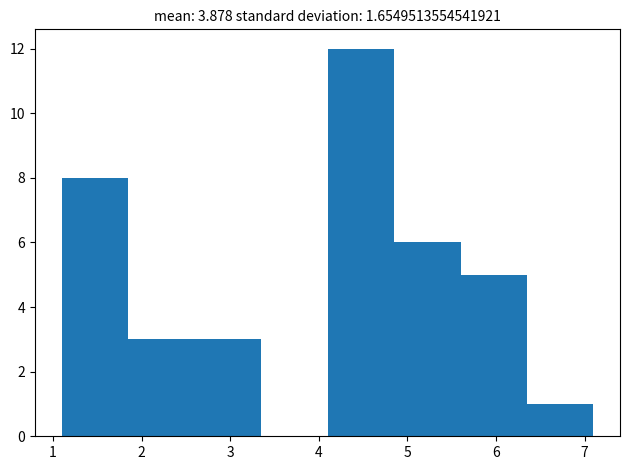

Over which range of the x-axis is the bar tallest?

4.10 to 4.85